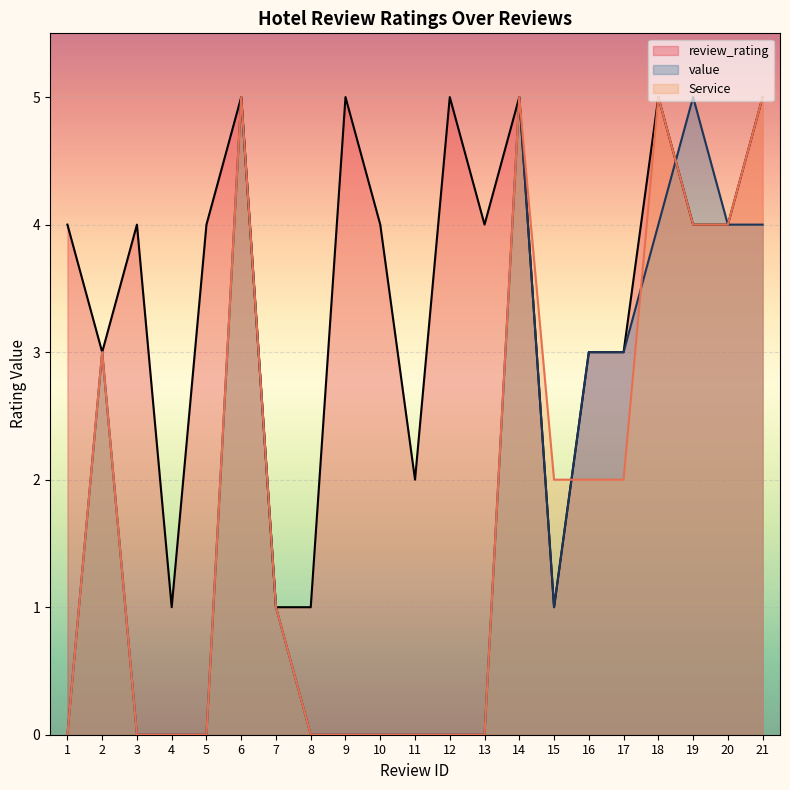

At how many categories does at least one series exceed 4?

7